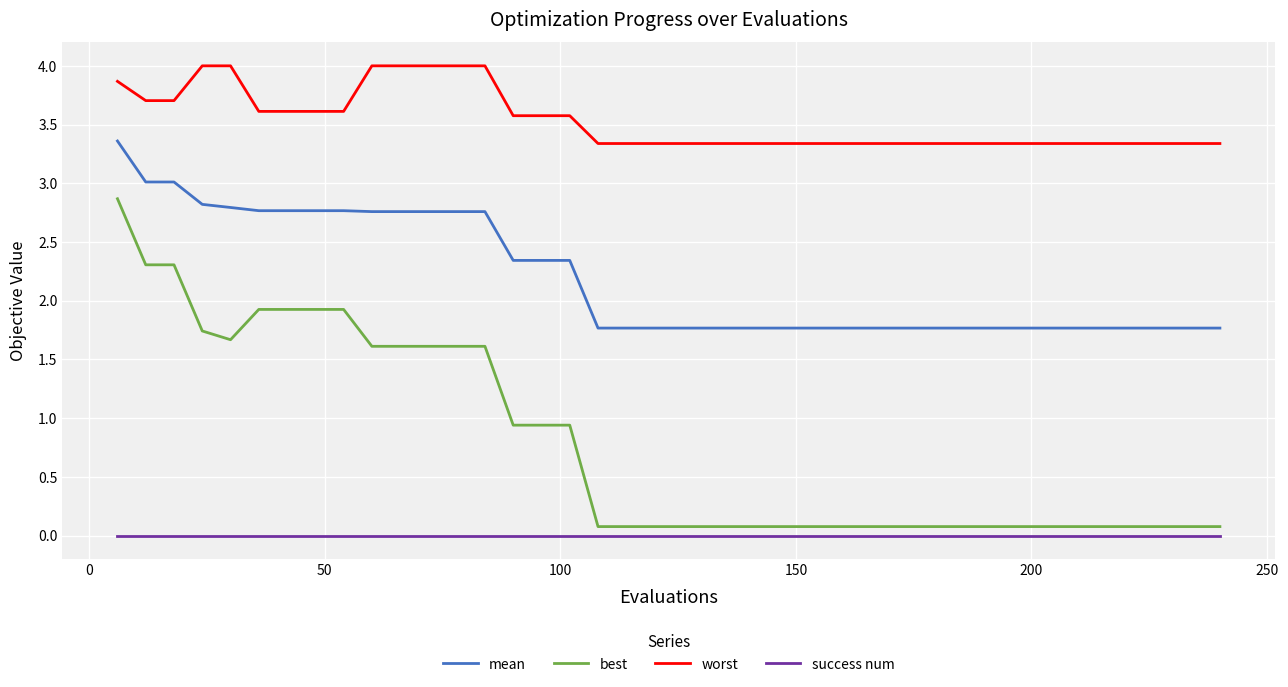

Which series has the largest total across all categories?

worst